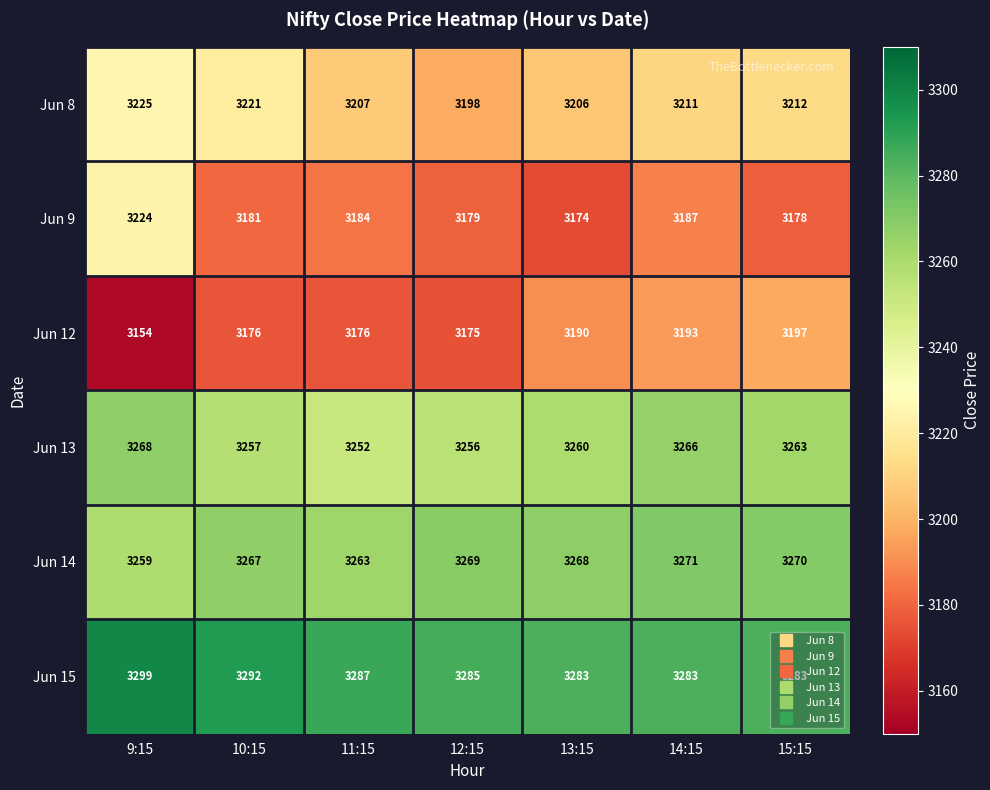

Between 11:15 and 15:15, which series saw the biggest shift?

Jun 12